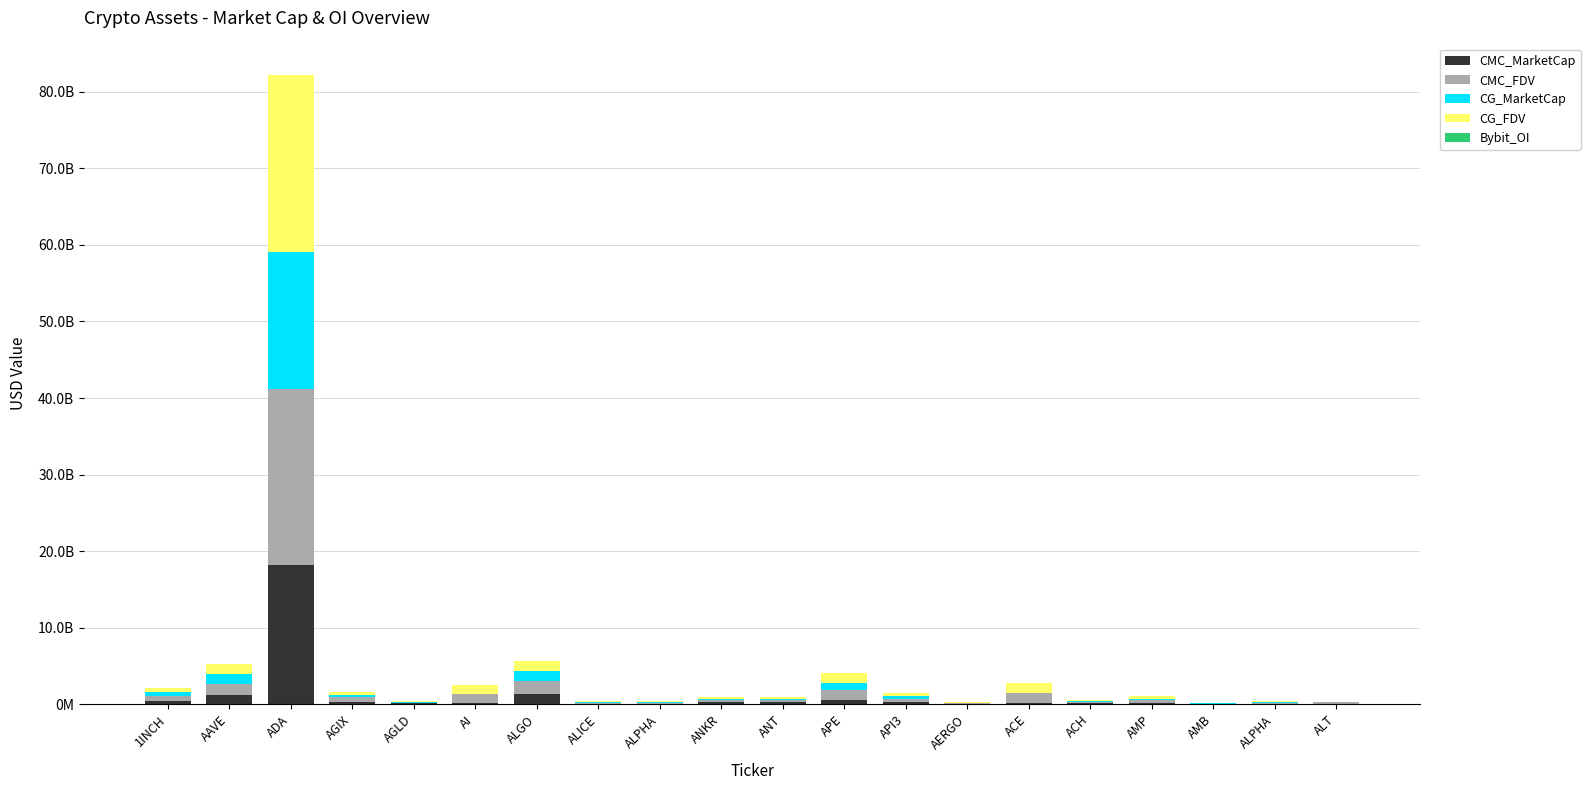

Are the bars grouped side by side (vs. stacked)?

No